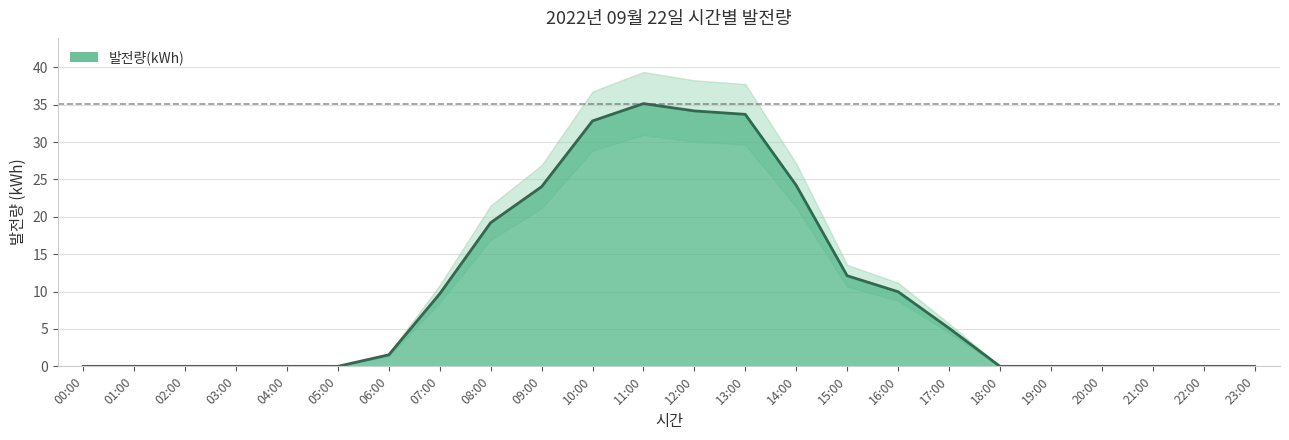

Reading right to left, what are all the values shown in this chart?

0.0	0.0	0.0	0.0	0.0	0.0	5.1	10.0	12.1	24.2	33.7	34.2	35.1	32.8	24.0	19.2	9.7	1.5	0.0	0.0	0.0	0.0	0.0	0.0